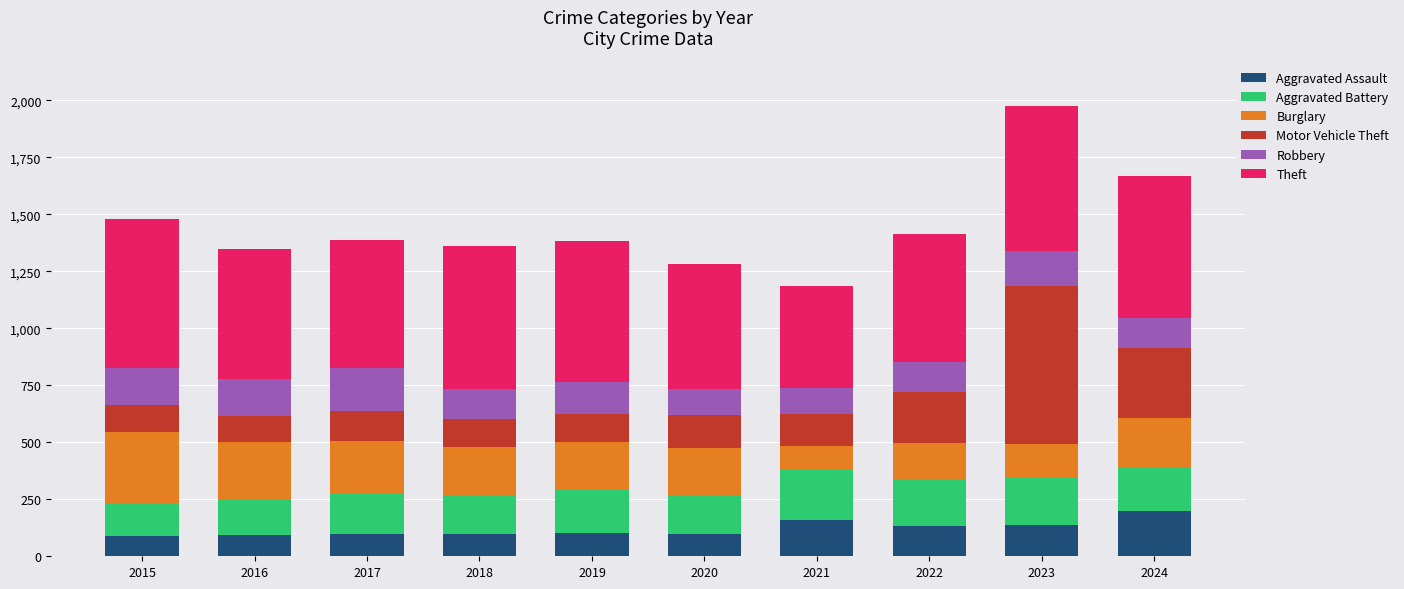

True or false: Aggravated Assault has a value of 161 at 2021.

True